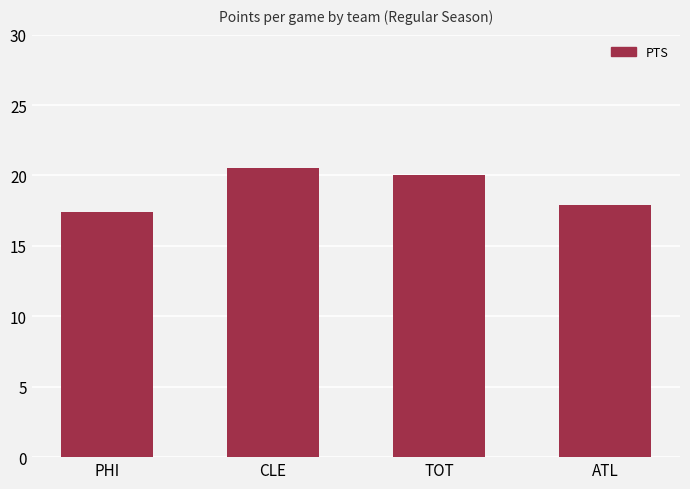

Are the bars horizontal?

No